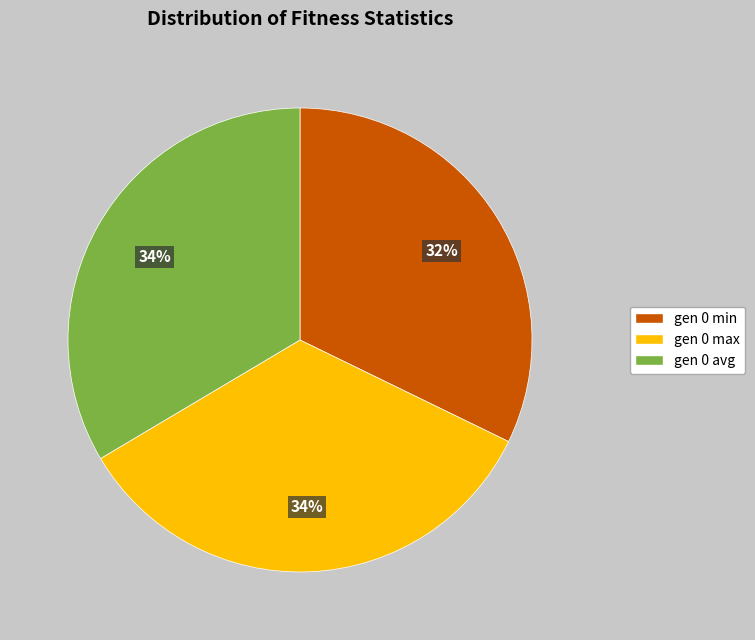

Is there a majority slice in this chart?

No